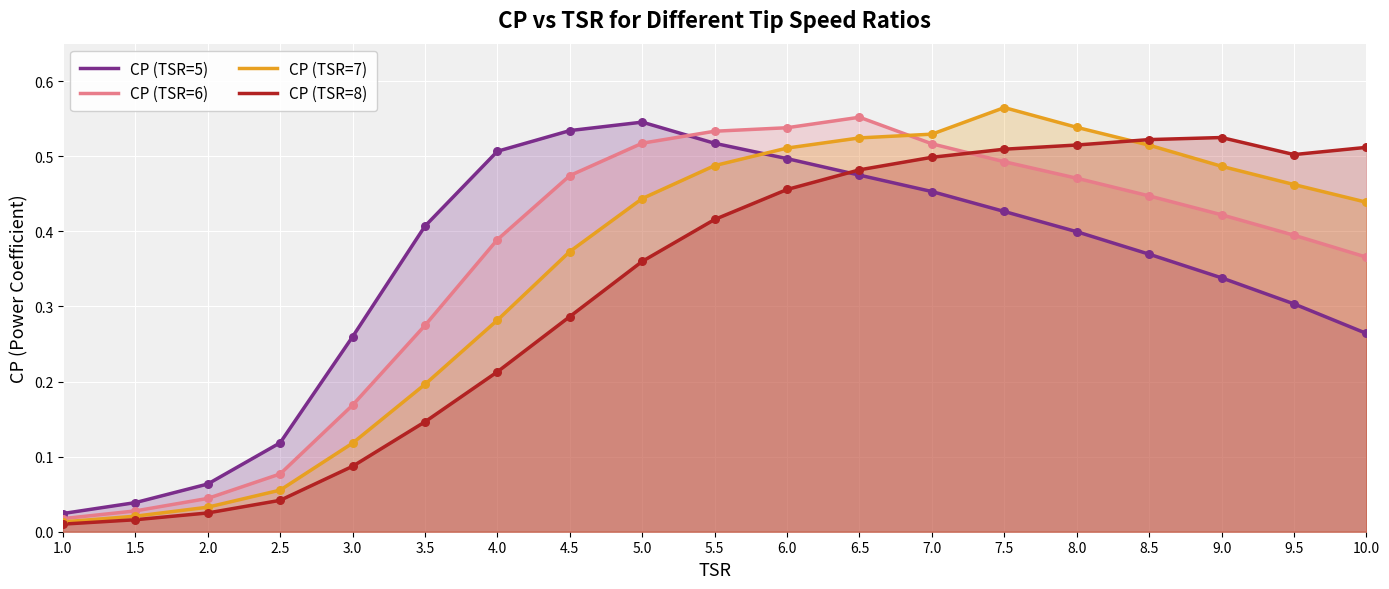

Is the value of CP (TSR=5) at 6.5 greater than the value of CP (TSR=8) at 3.5?

Yes